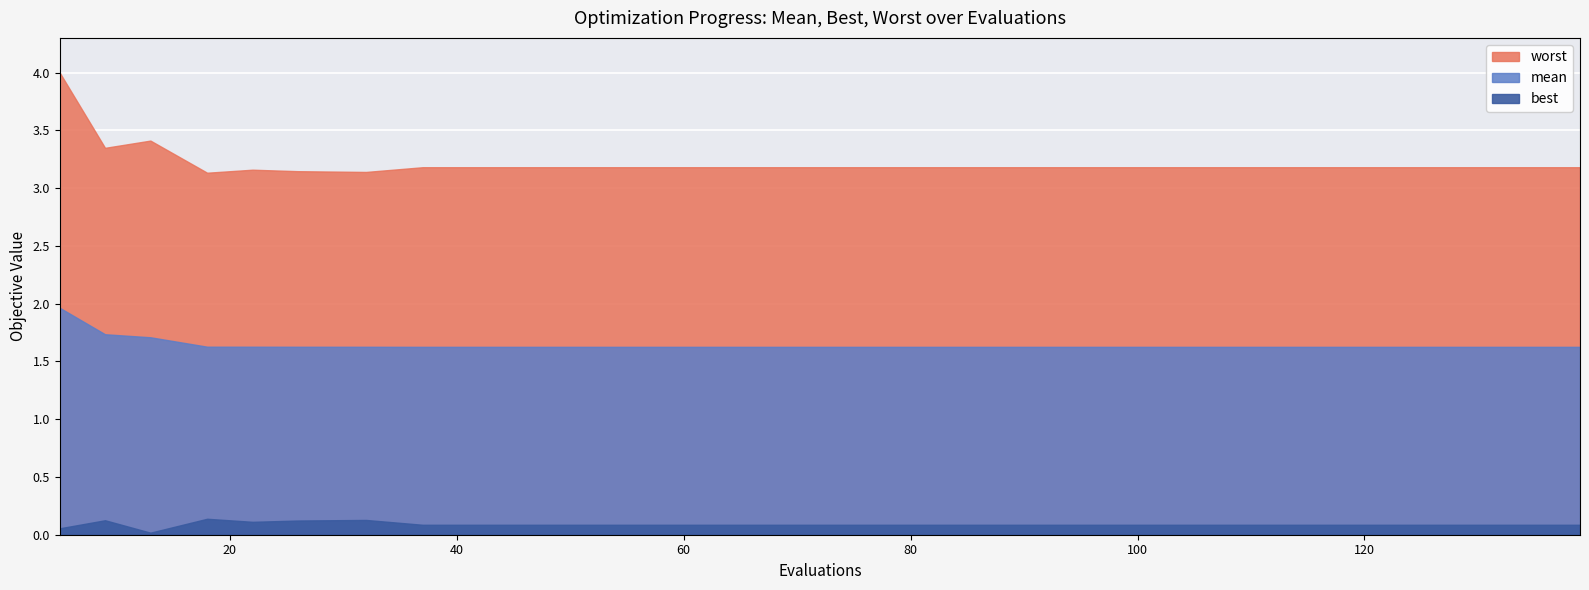

What is the minimum value for mean?

1.6